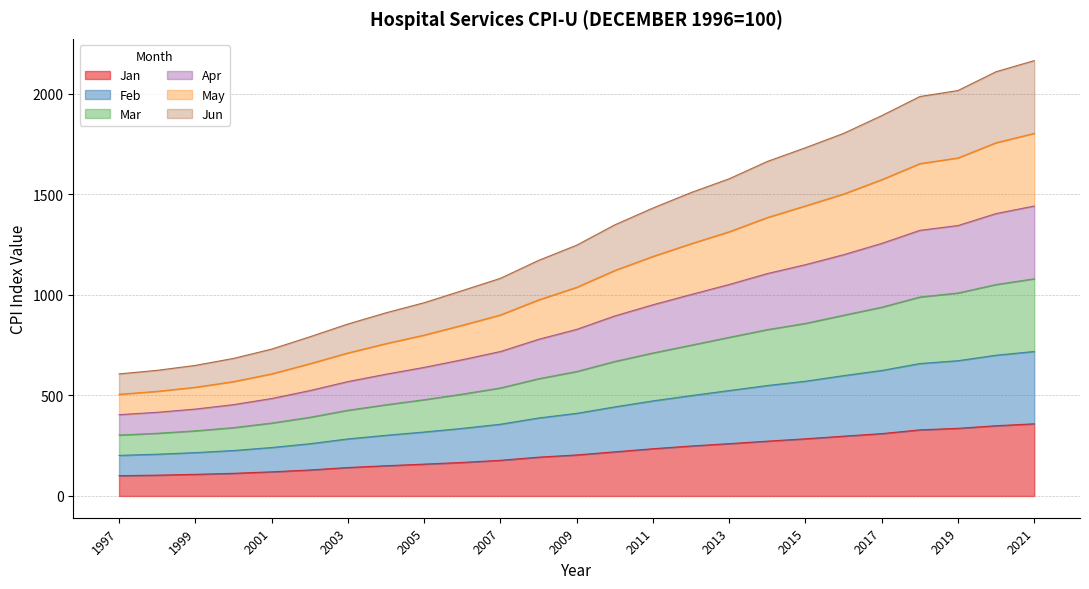

Which series has the widest spread of values?

Apr